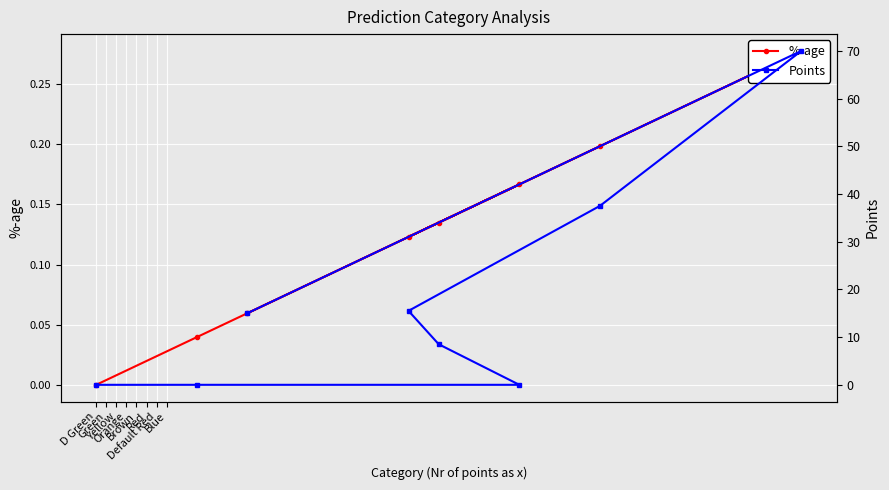

In %-age, how many points are lower than both neighbors (excluding endpoints)?

1